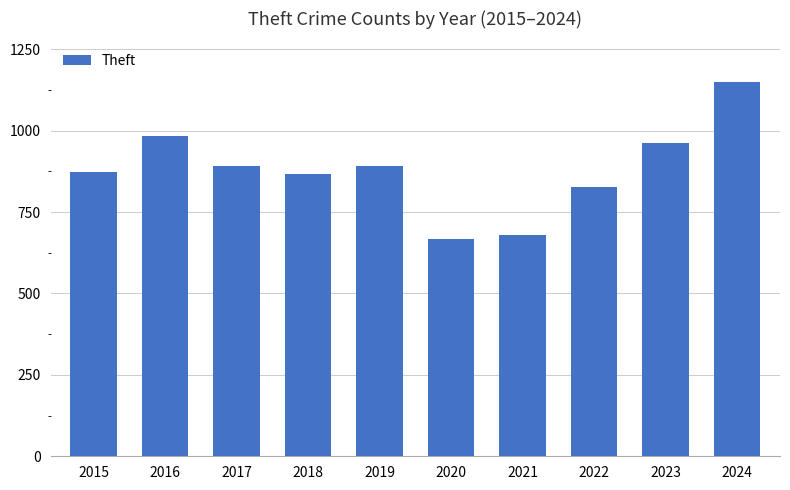

What is the difference between the maximum and second lowest values?

471